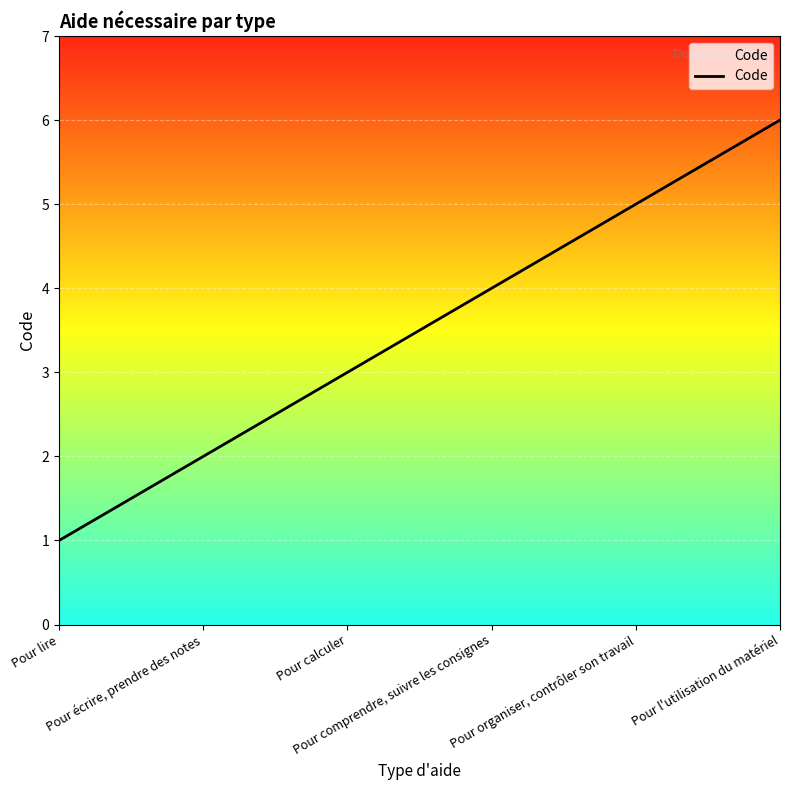

Reading left to right, list all the values displayed in this chart.

1	2	3	4	5	6